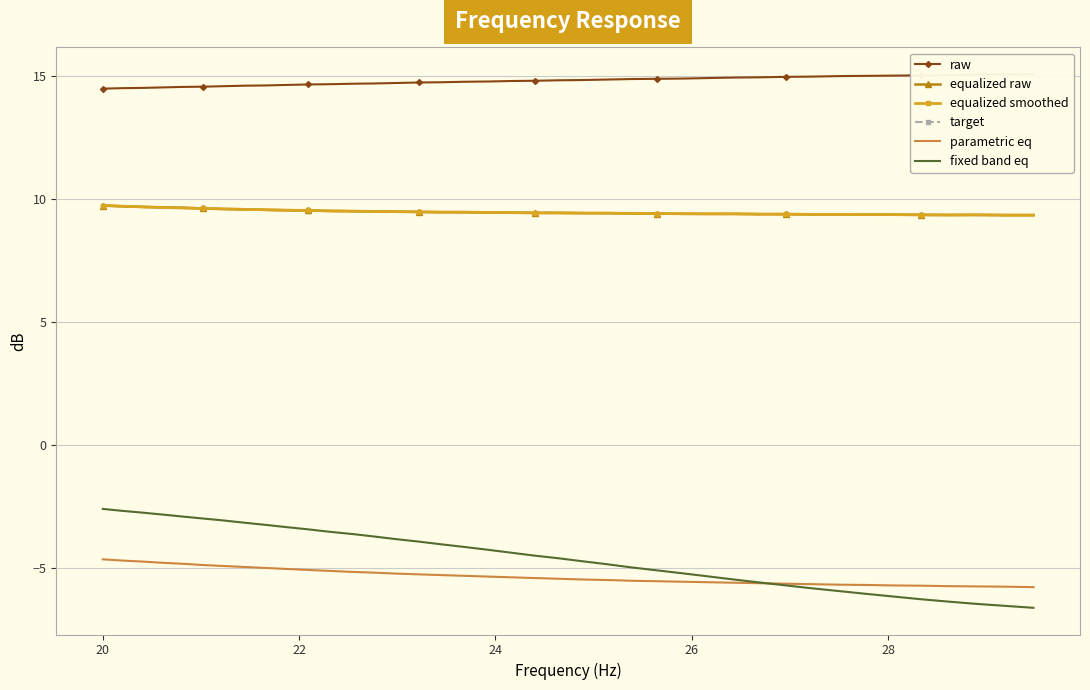

True or false: fixed band eq and equalized smoothed intersect in this chart.

False